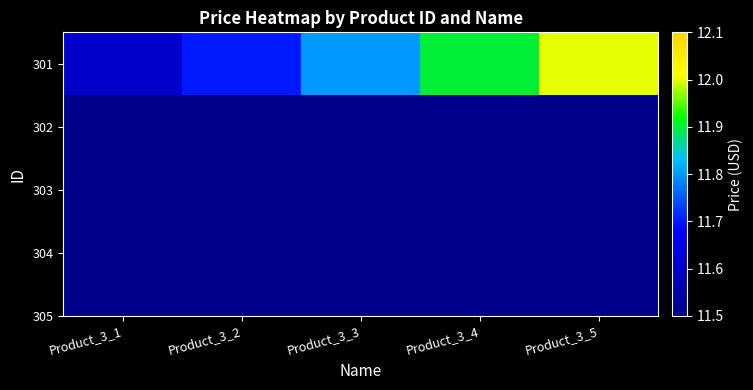

What is the difference between the second highest and second lowest values?

0.2